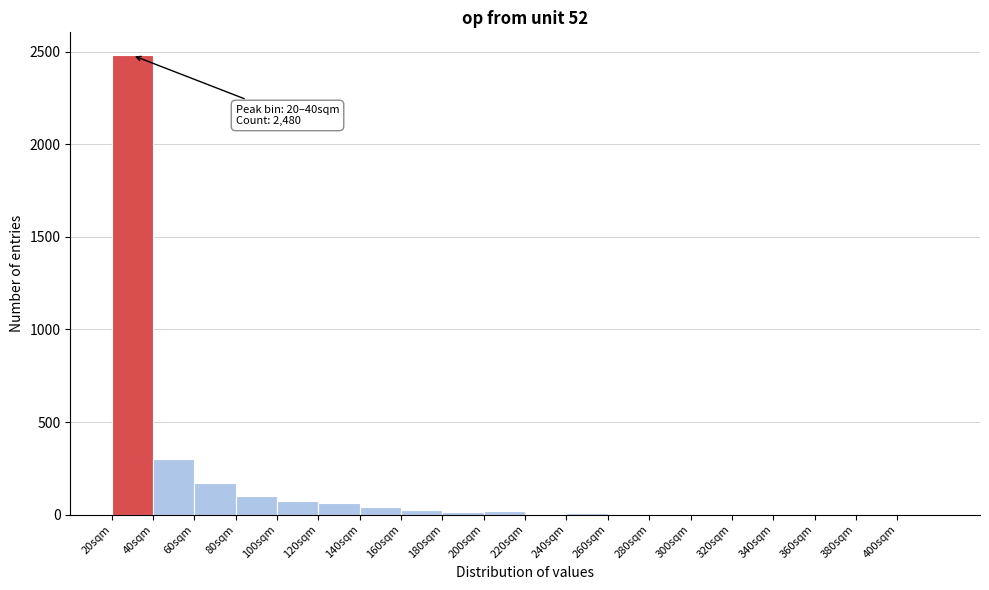

Which range on the x-axis has the tallest bar?

20 to 40